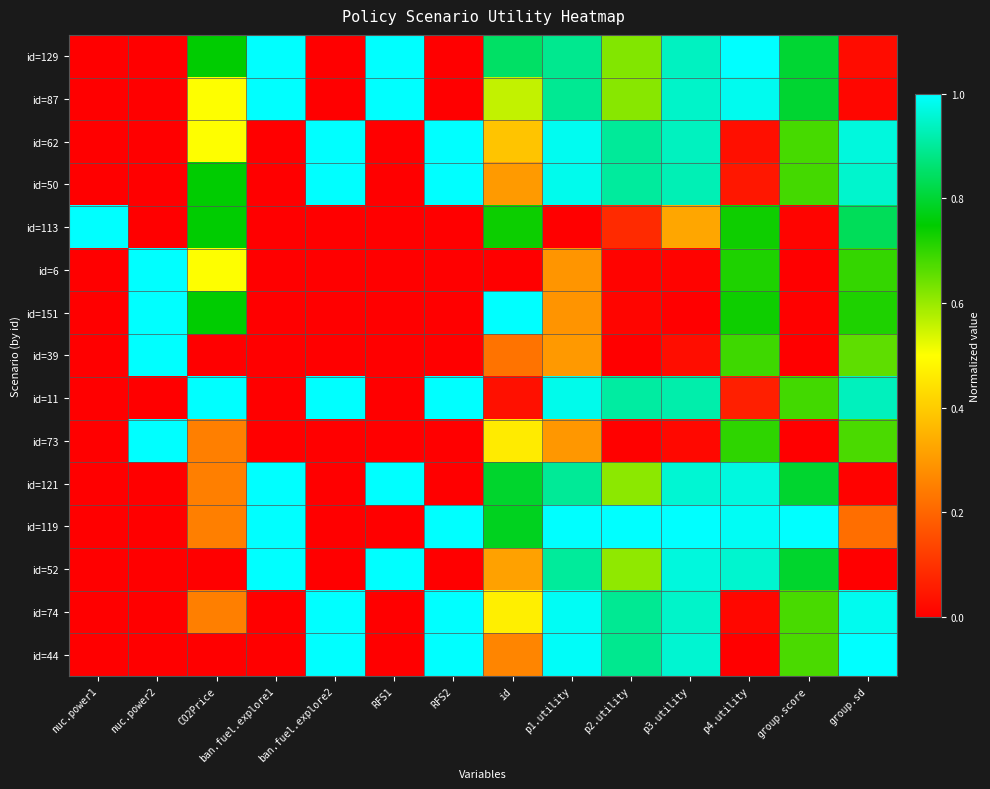

How many data points does each series have?

14